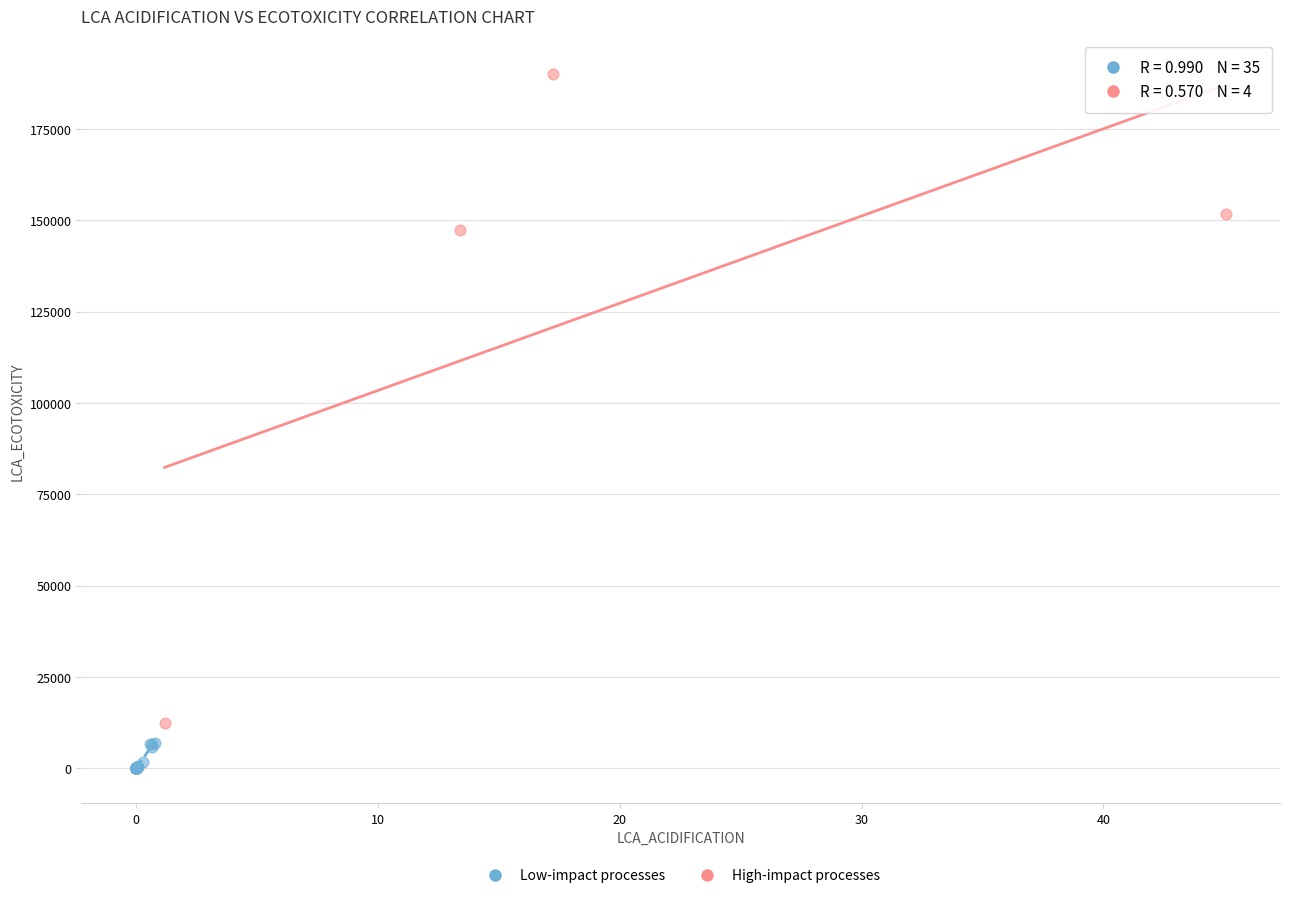

Which series reaches the maximum Y coordinate?

High-impact processes